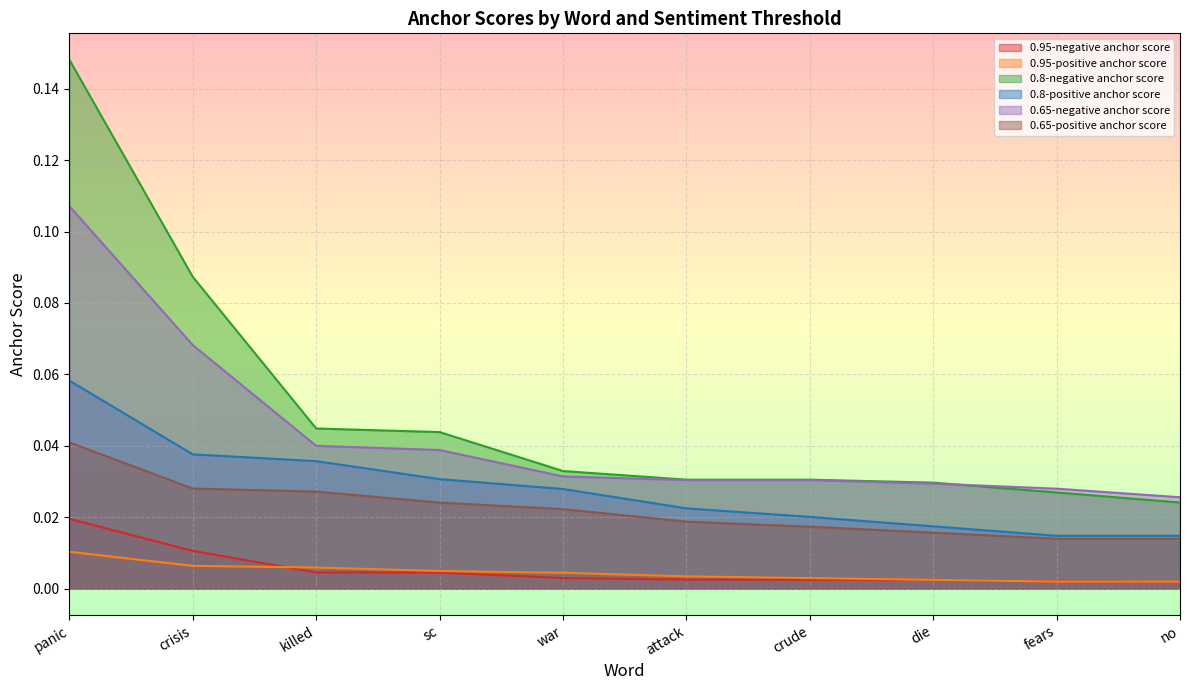

What is the label of the 4th point from the right?

crude